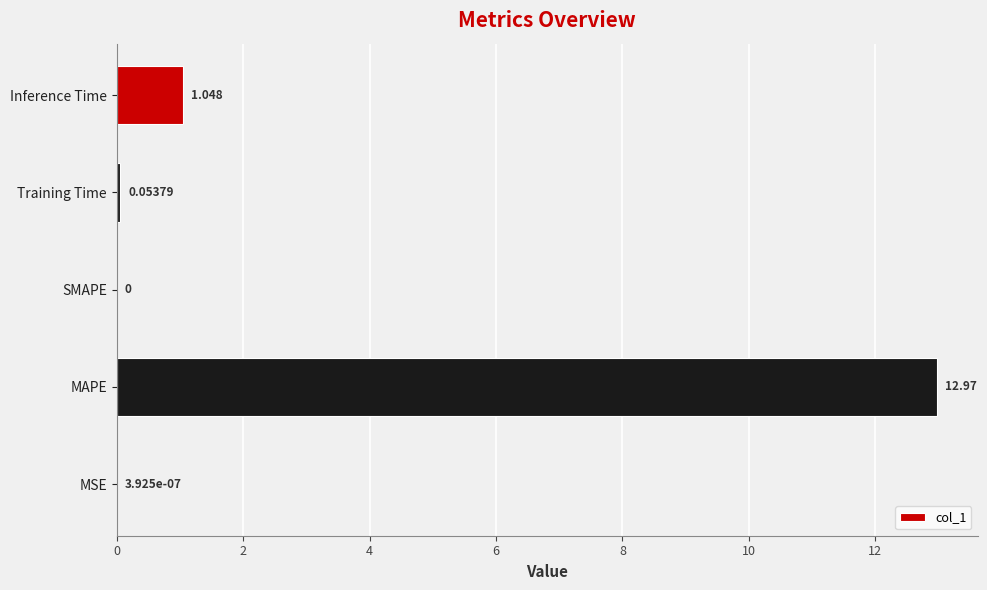

Which label corresponds to the largest value in the chart?

MAPE